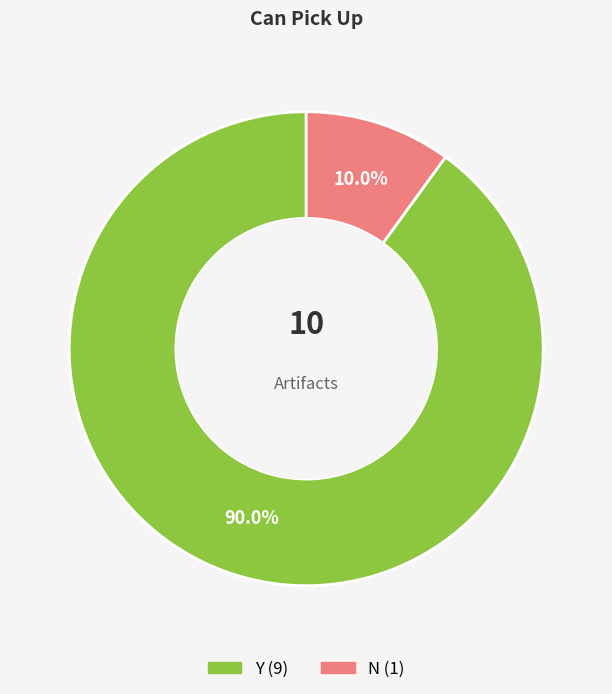

The N slice represents 18% of the pie. True or false?

False